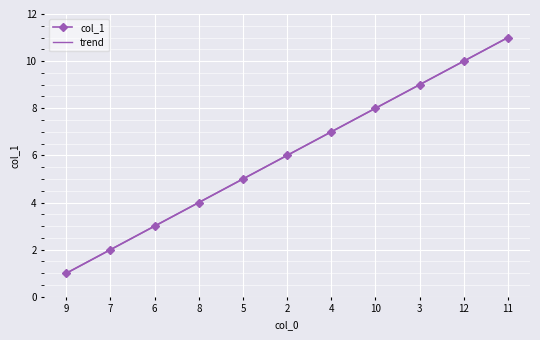

Rank the series by their maximum value, from lowest to highest.

col_1, trend